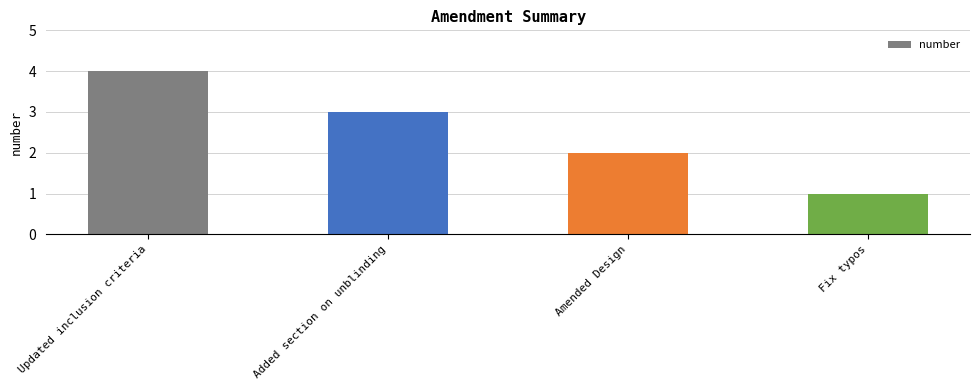

What is the difference between the maximum and minimum values?

3